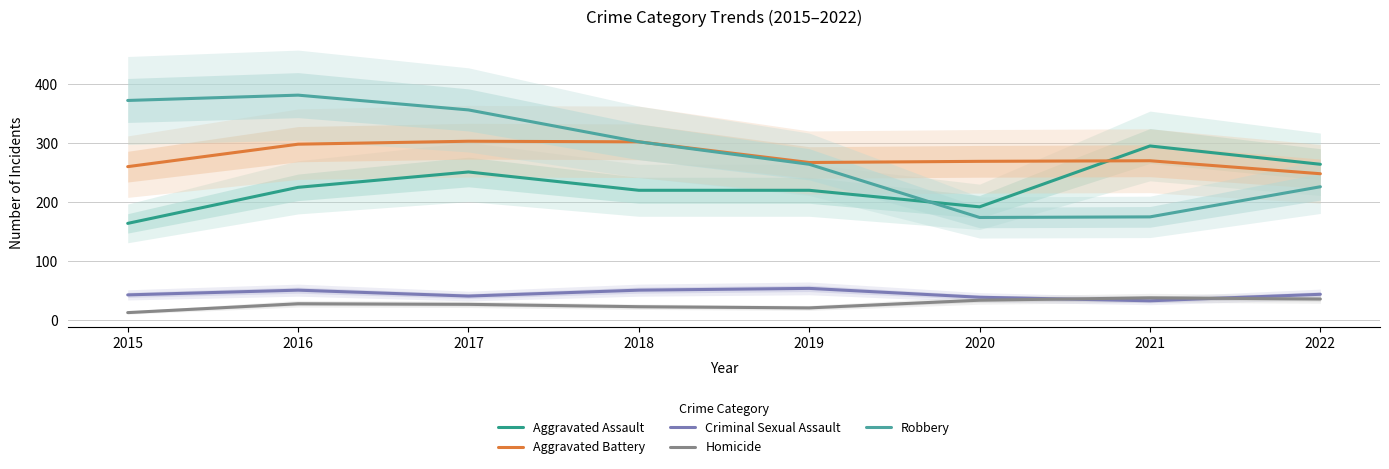

Where does the Criminal Sexual Assault series first go above 44?

2016